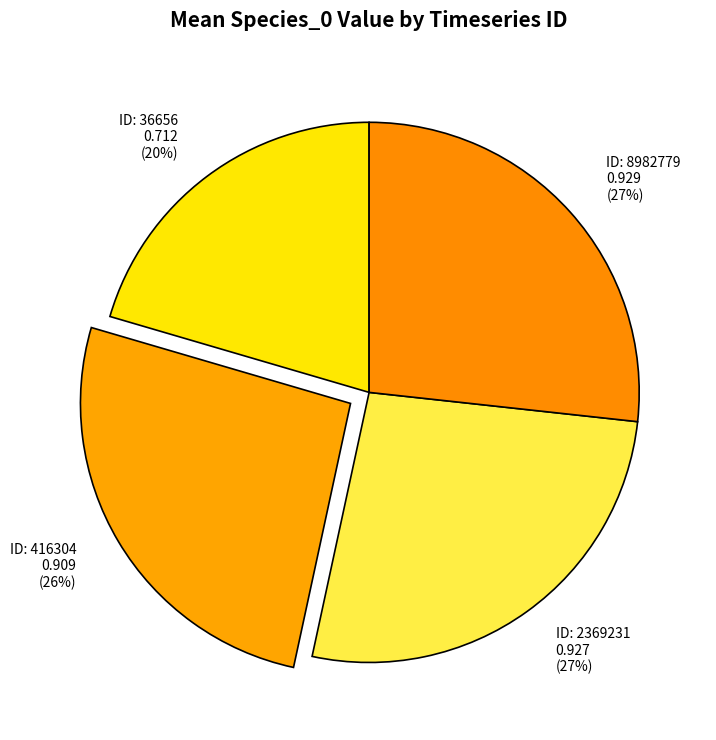

How many segments does this pie chart have?

4